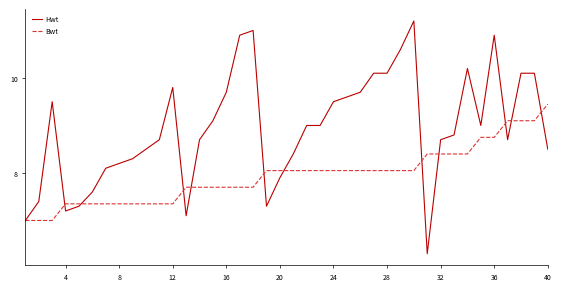

What is the greatest value displayed?

11.2